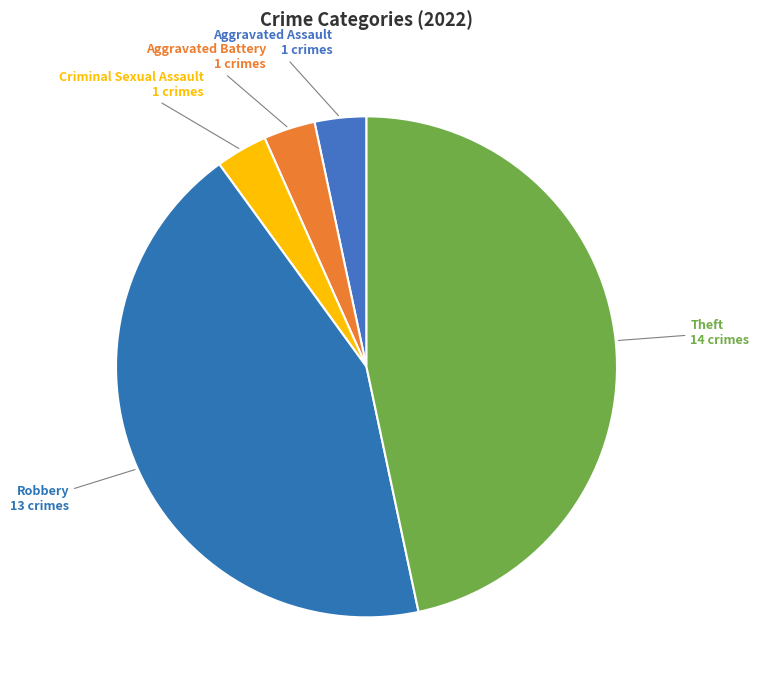

How many slices are in this pie chart?

5